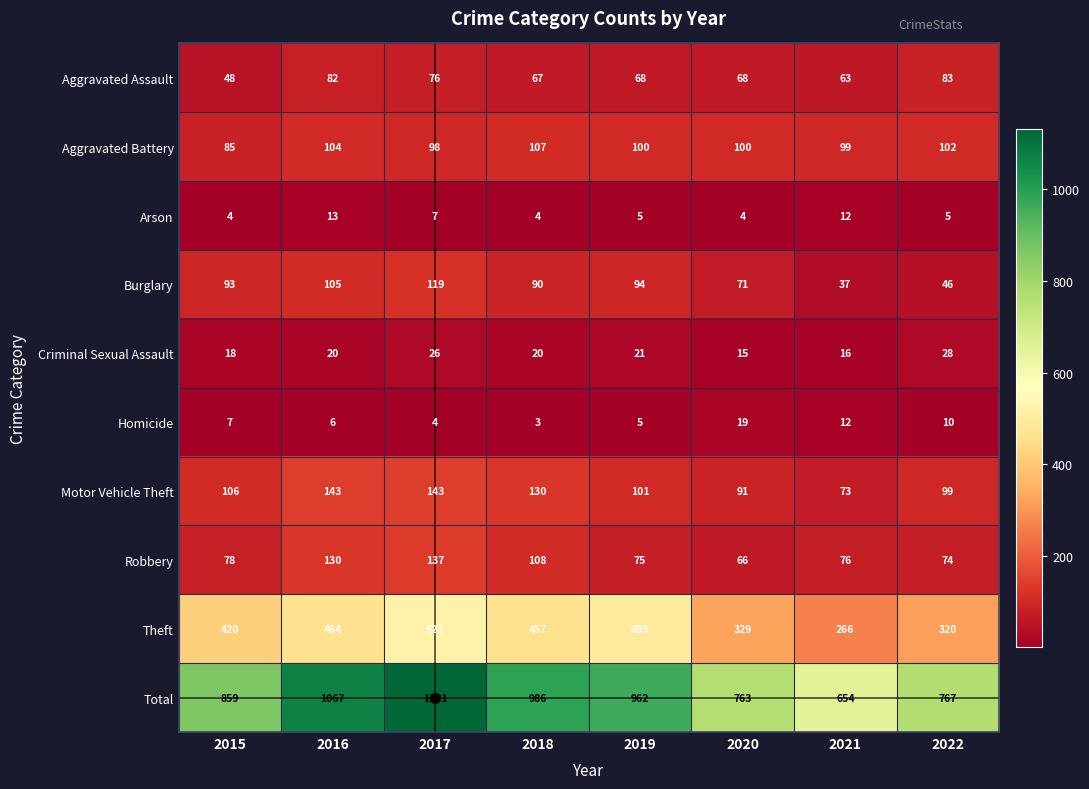

What is the difference between the Aggravated Battery values at 2018 and 2017?

9